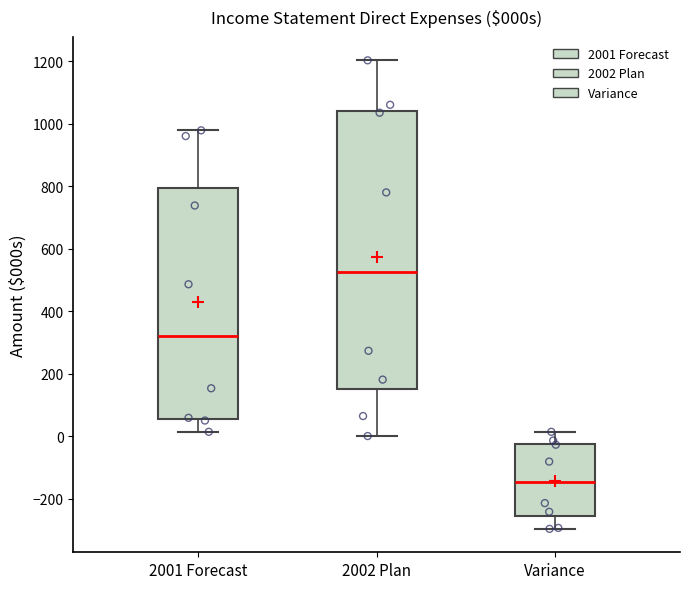

Reading left to right, transcribe this box plot: for each box, give where its median line is, the range the box spans, and where its two whiskers end, as read against the y-axis. The values are not printed on the chart, so give them approximately, as read against the axis.

2001 Forecast: median 320, box 60 to 800, whiskers 20 to 980
2002 Plan: median 520, box 160 to 1040, whiskers 0 to 1200
Variance: median -140, box -260 to -20, whiskers -300 to 20